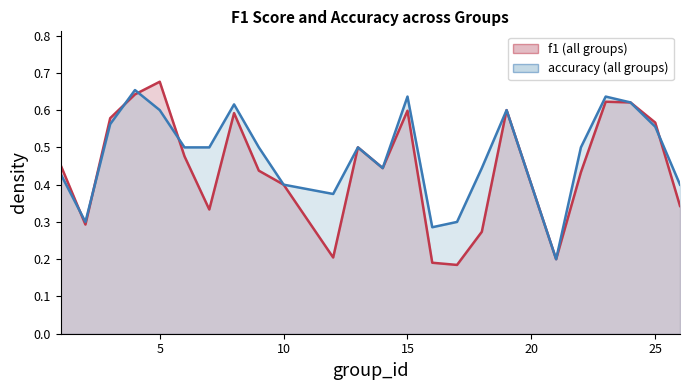

True or false: accuracy has more than 1 points higher than both neighbors.

True